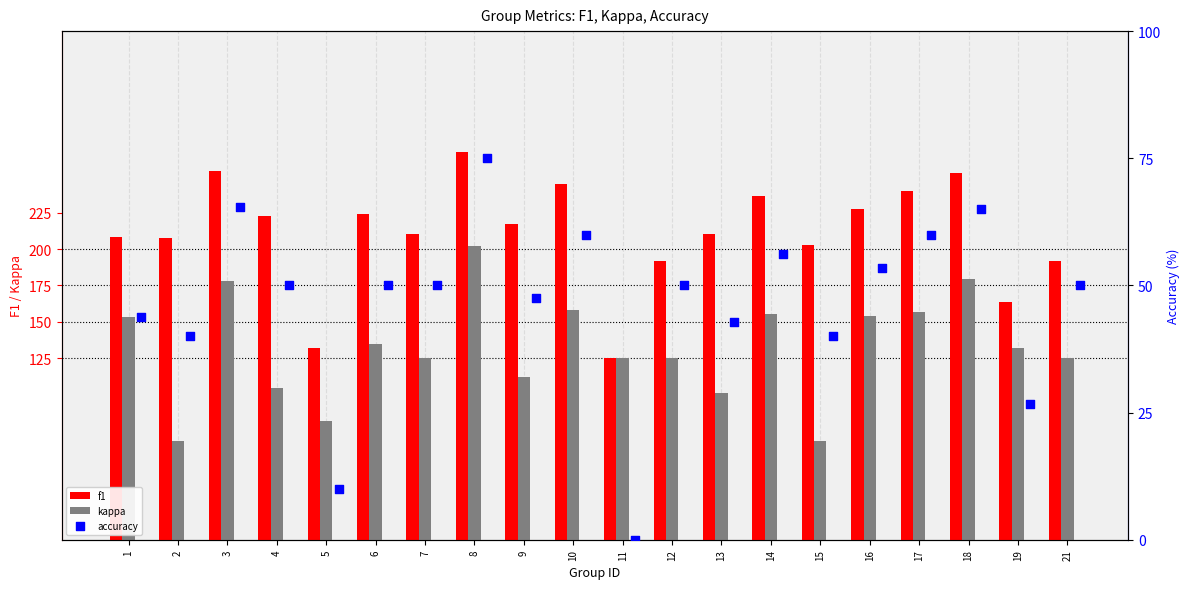

Is the value of kappa at 9 greater than the value of f1 at 16?

No